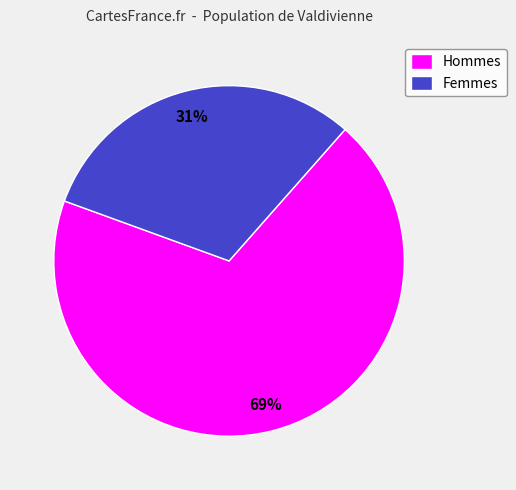

Is the sum of Femmes and Hommes greater than half?

Yes